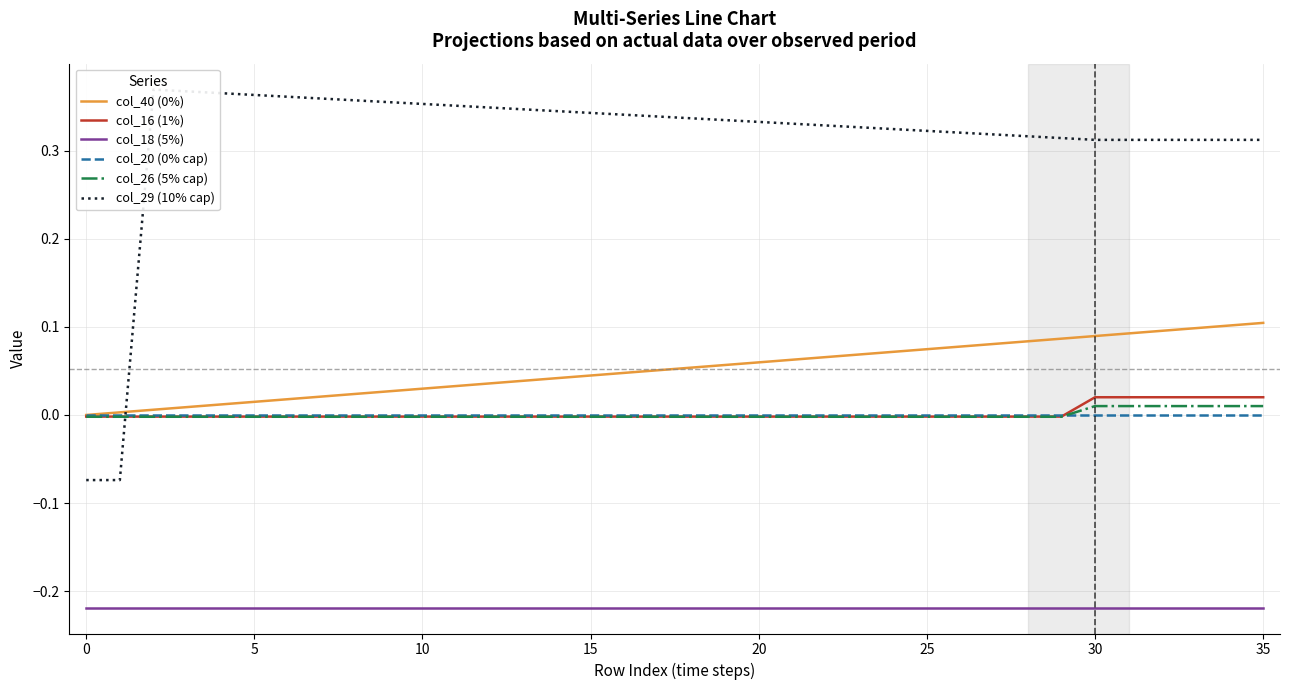

True or false: col_20 (0% cap) and col_18 (5%) cross at least once.

False